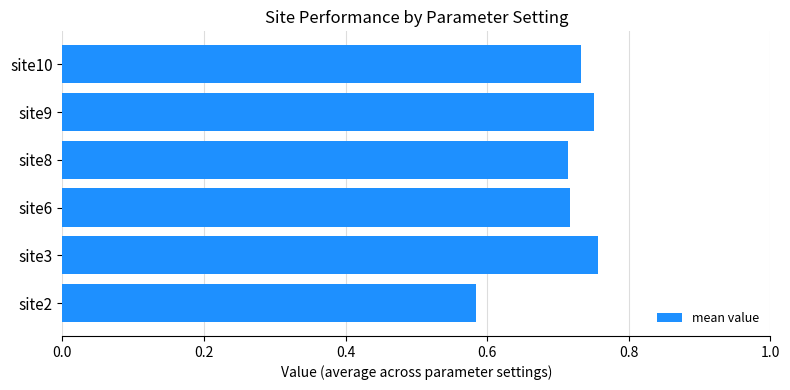

Which label corresponds to the smallest value in the chart?

site2